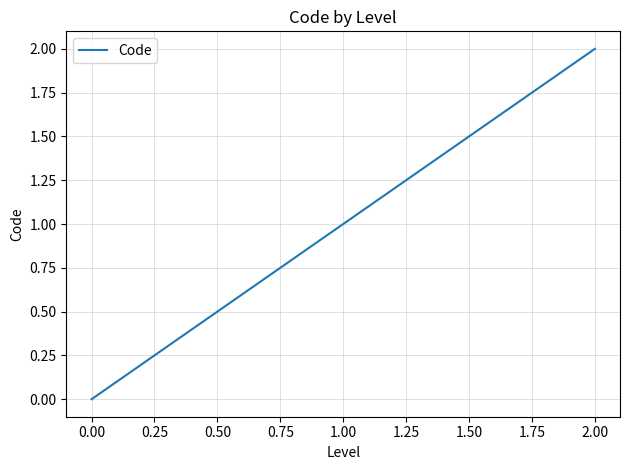

Does the chart have visible grid lines?

Yes